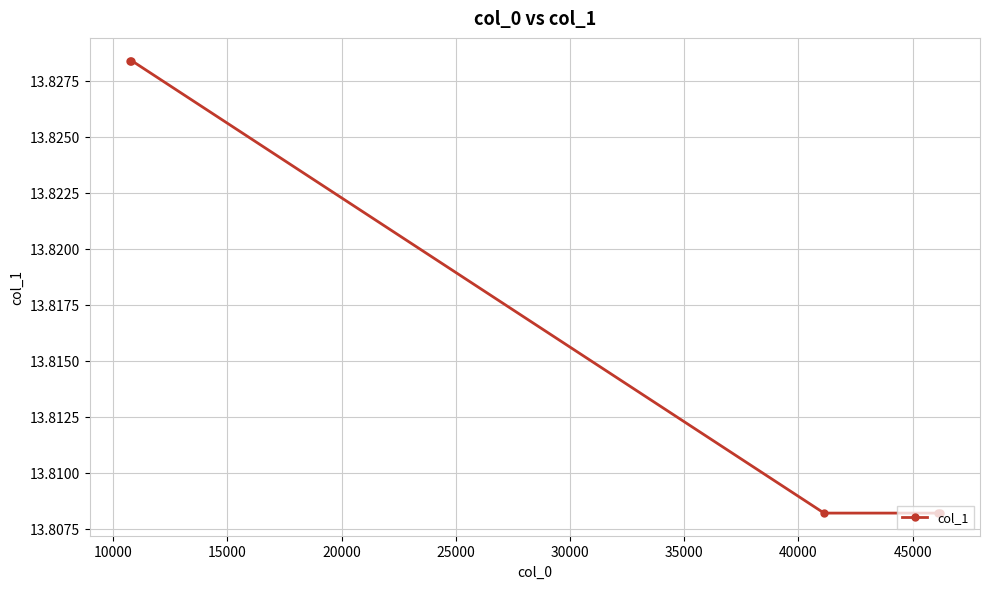

Is this an area chart (filled region under the line)?

No